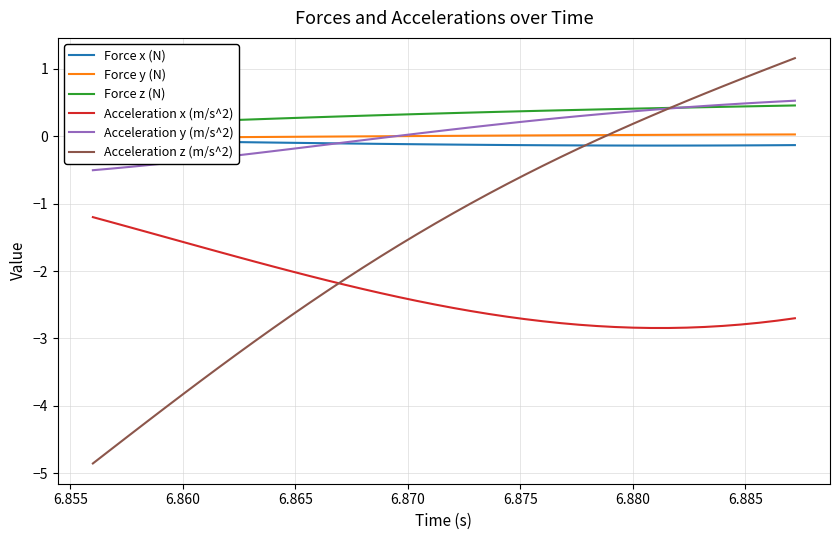

True or false: Acceleration x (m/s^2) and Acceleration y (m/s^2) cross at least once.

False